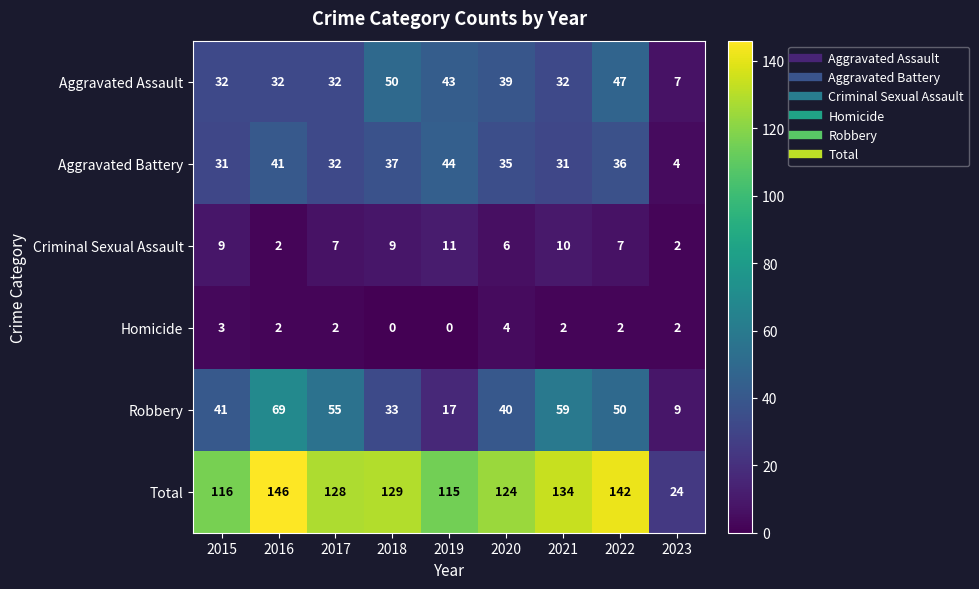

The value of Aggravated Assault at 2020 is 39. True or false?

True